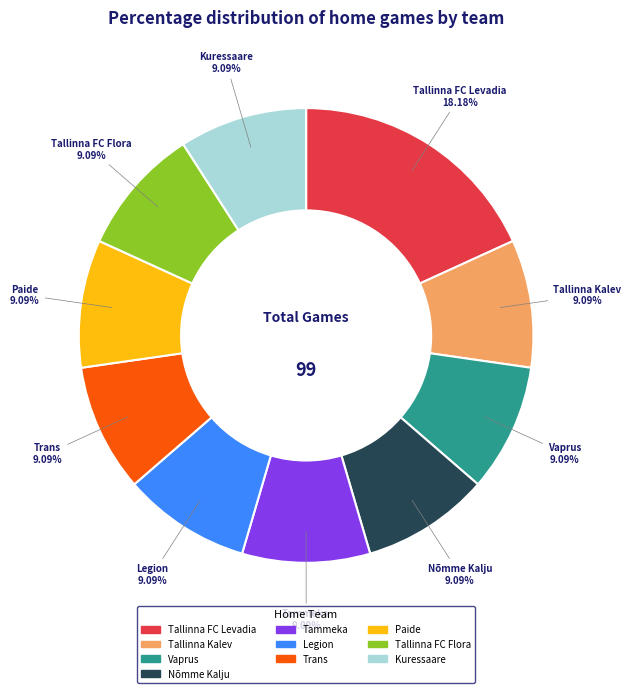

Is it true that Tallinna FC Levadia is 32% of the pie?

False